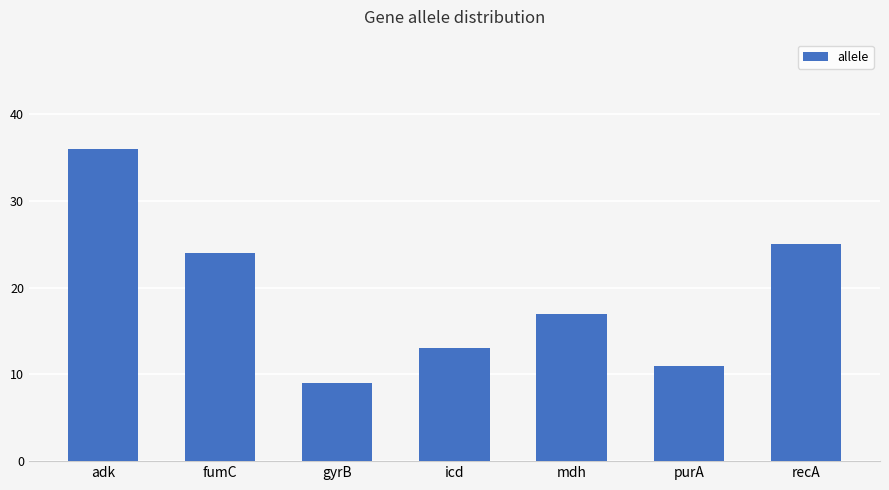

Which has a higher value, purA or icd?

icd